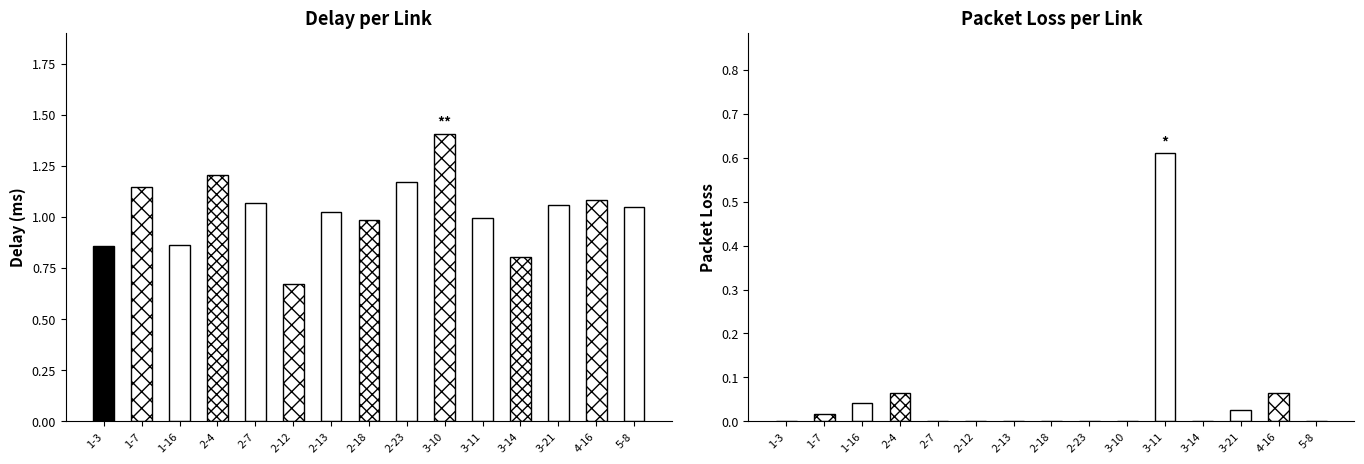

Reading right to left, list all the values displayed in this chart.

delay: 5-8=1.0	4-16=1.1	3-21=1.1	3-14=0.8	3-11=1.0	3-10=1.4	2-23=1.2	2-18=1.0	2-13=1.0	2-12=0.7	2-7=1.1	2-4=1.2	1-16=0.9	1-7=1.1	1-3=0.9
pkloss: 5-8=0.0	4-16=0.1	3-21=0.0	3-14=0.0	3-11=0.6	3-10=0.0	2-23=0.0	2-18=0.0	2-13=0.0	2-12=0.0	2-7=0.0	2-4=0.1	1-16=0.0	1-7=0.0	1-3=0.0